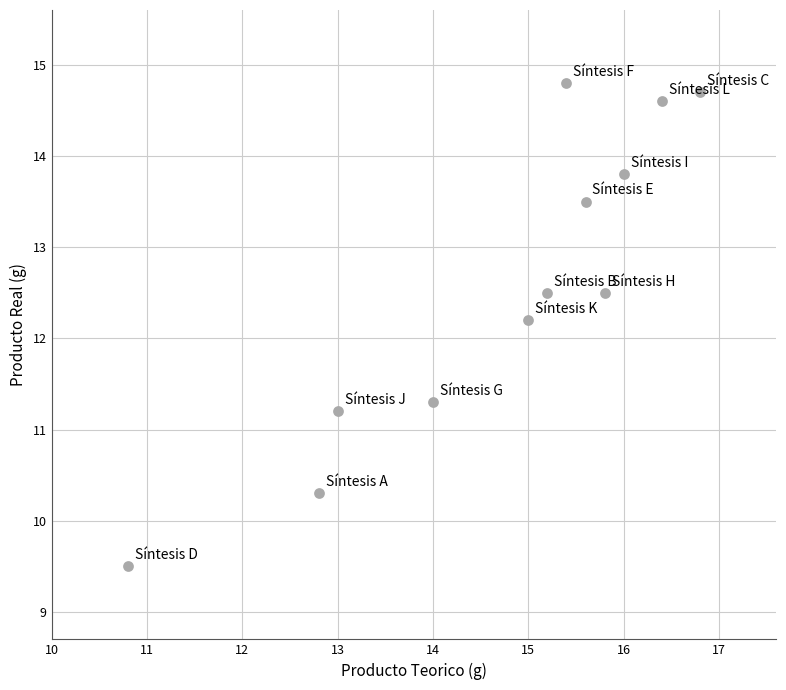

What is the range of Y values (max minus min)?

5.3